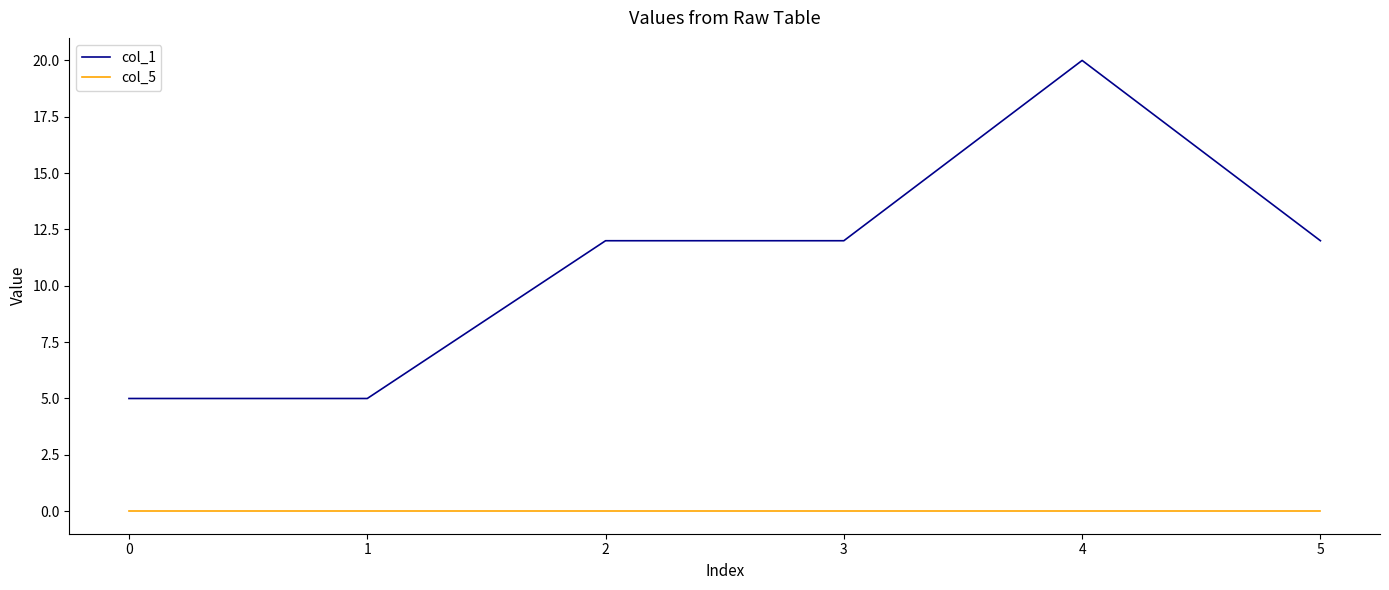

Is the value of col_5 at 4 greater than the value of col_1 at 1?

No